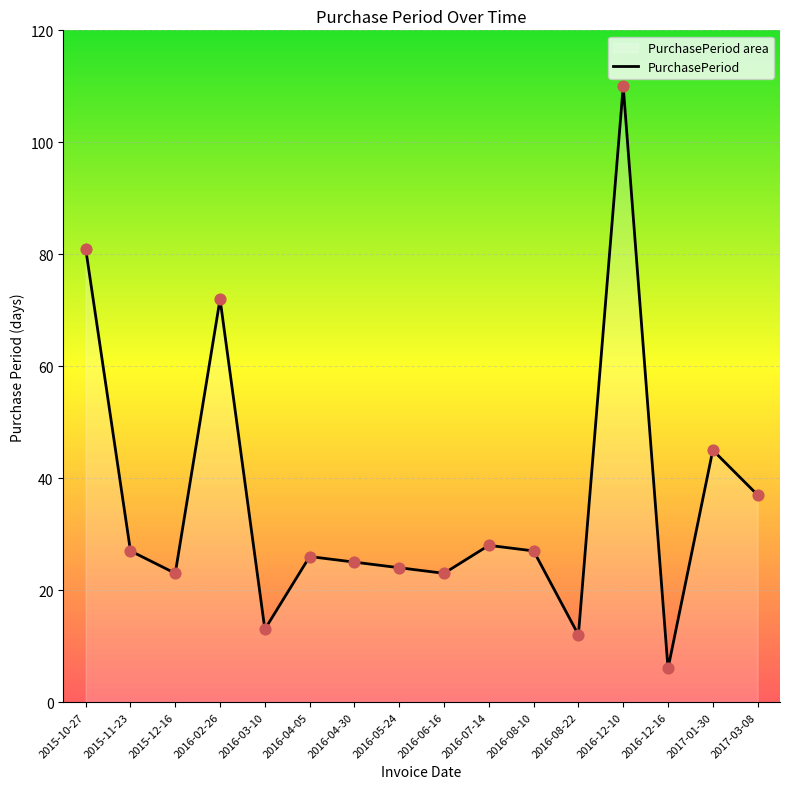

Which has a higher value, 2016-08-22 or 2015-10-27?

2015-10-27